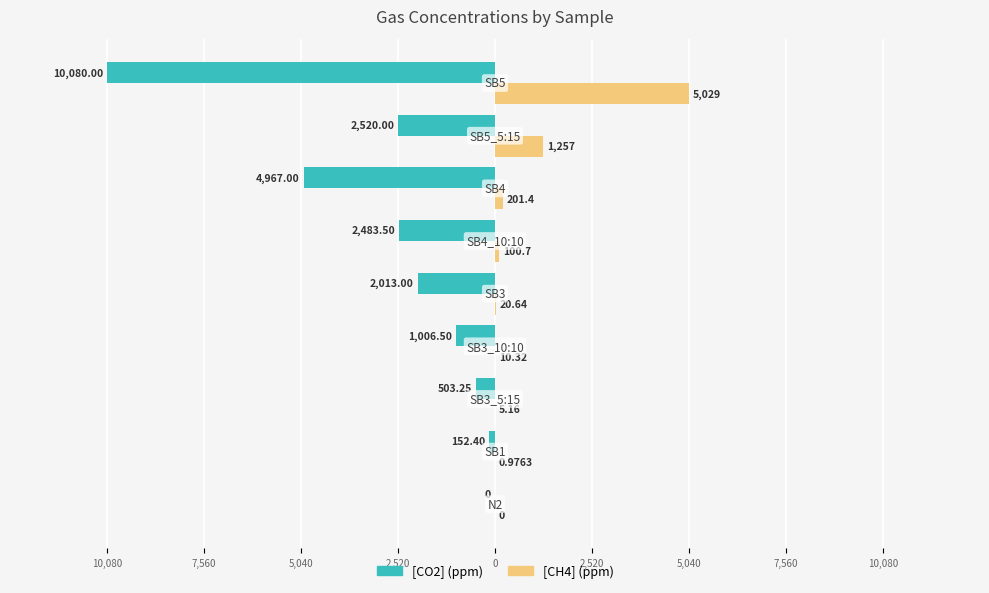

What is the value of the [CH4] (ppm) bar at the 7th from the left?

5.2